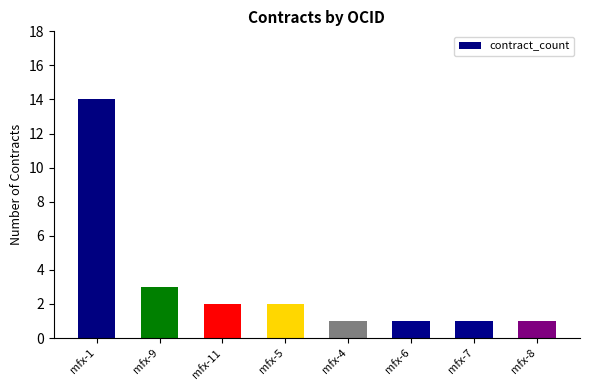

The value at mfx-11 is 2. True or false?

True